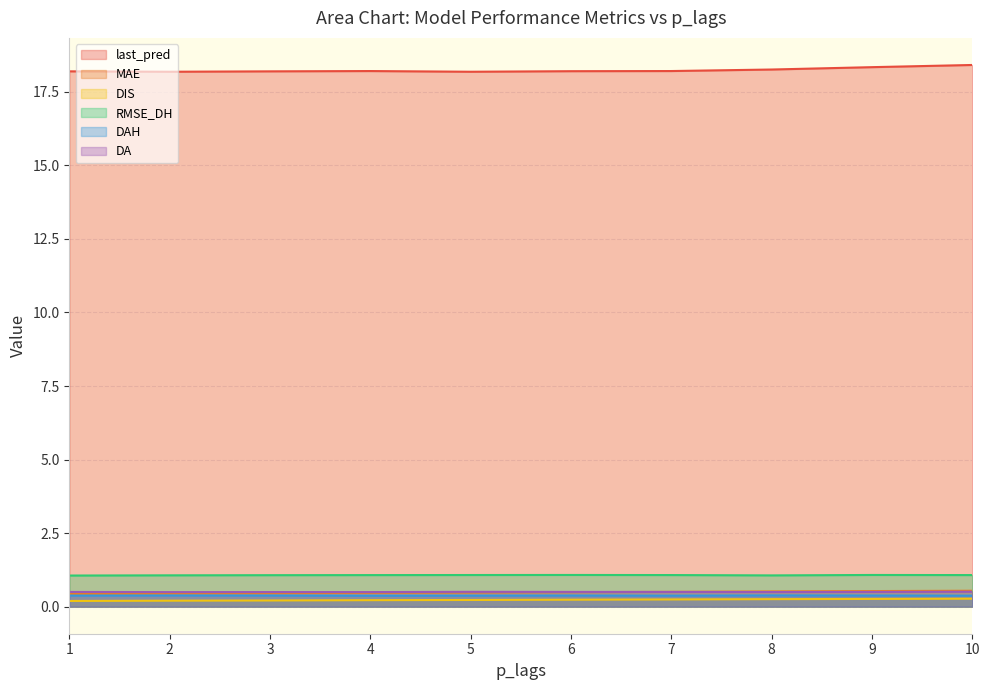

Which category has the lowest value across all series?

1